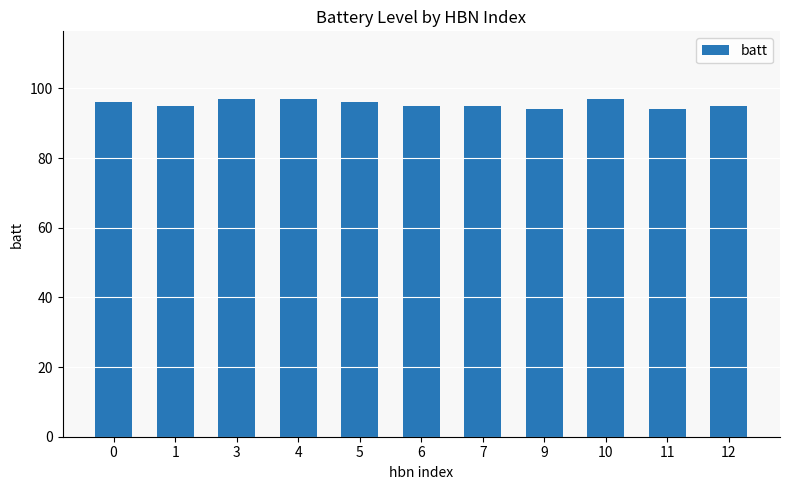

What is the minimum value shown in the chart?

94